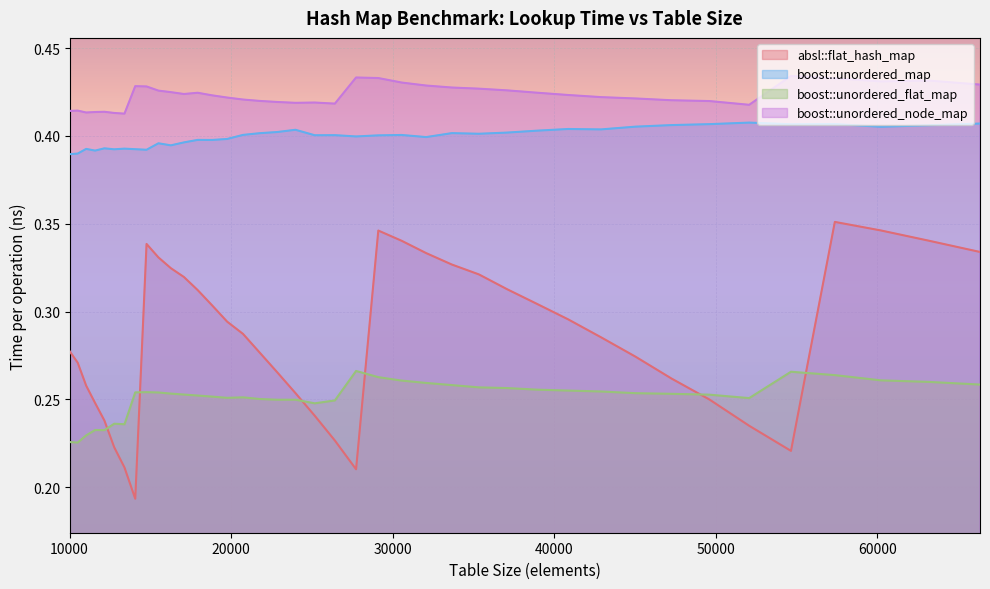

What is the value of the boost::unordered_flat_map point at the 3rd from the left?

0.2